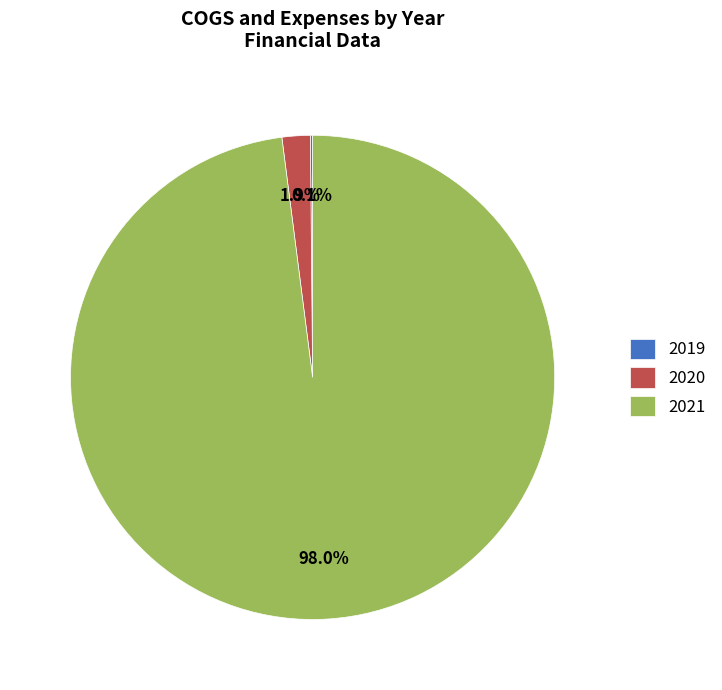

Combined, do 2021 and 2020 account for over 50%?

Yes